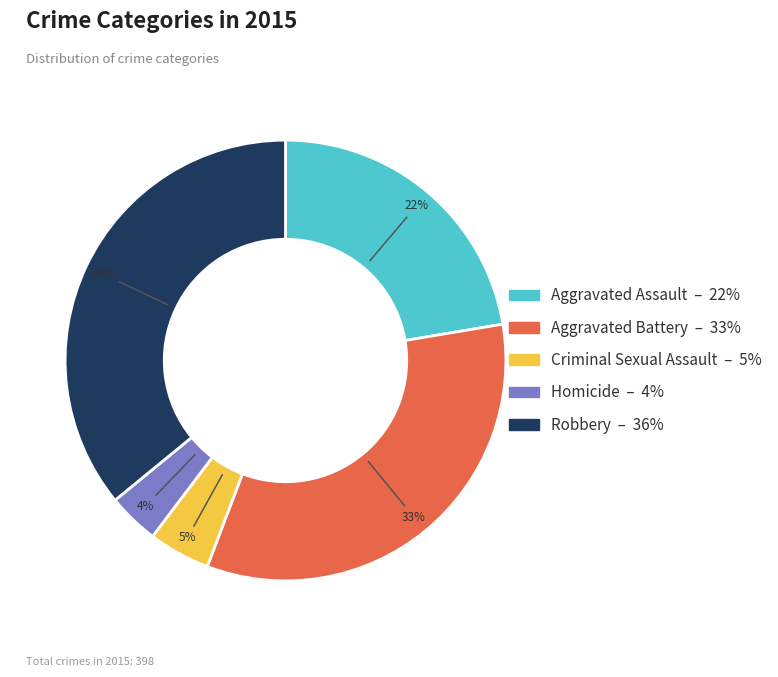

To the nearest percent, what is the difference between the largest and smallest slice percentages?

32%